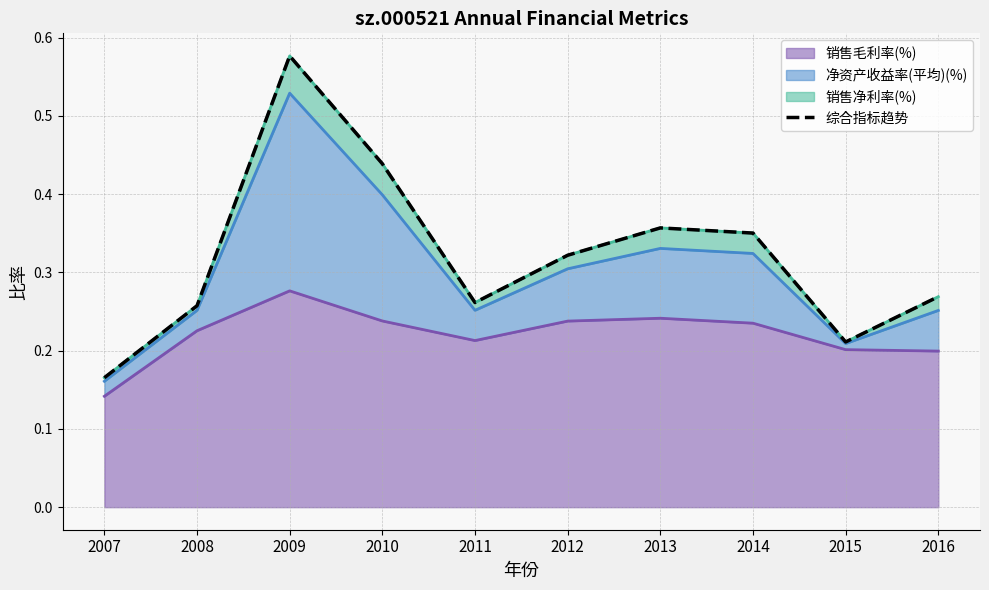

Which category has the highest value in the 销售毛利率(%) series?

2009